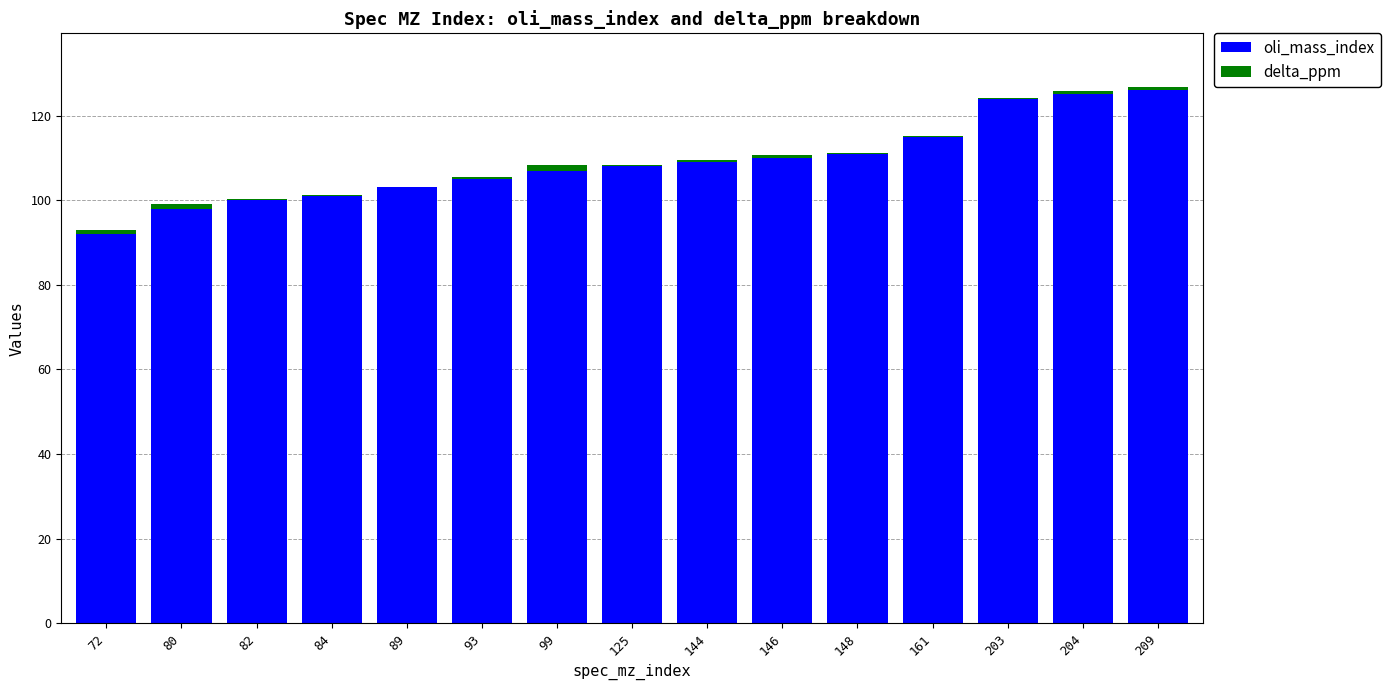

Is it true that oli_mass_index equals 156.0 at 82?

False